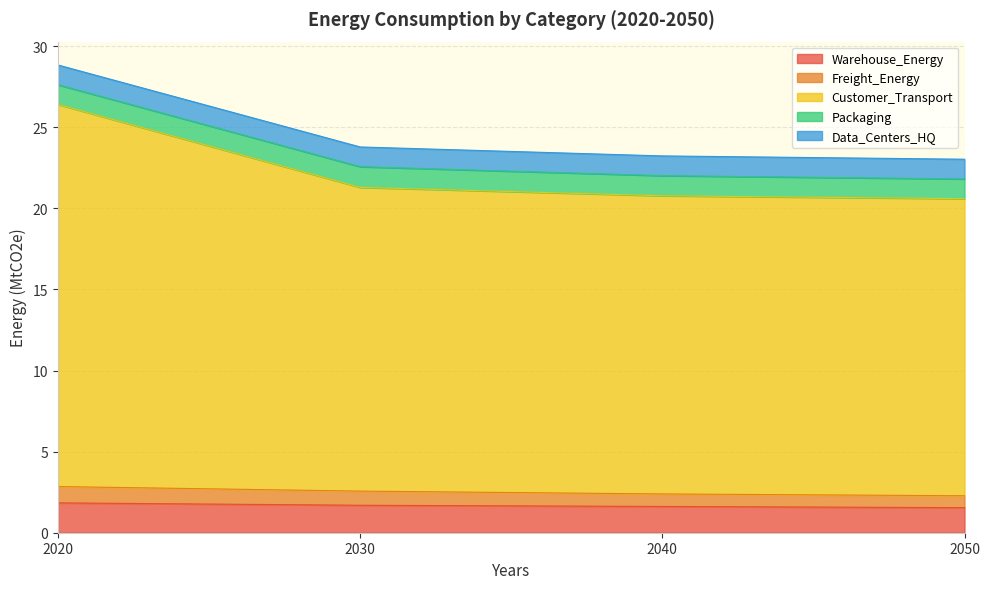

True or false: Warehouse_Energy has a value of 1.8 at 2020.

True